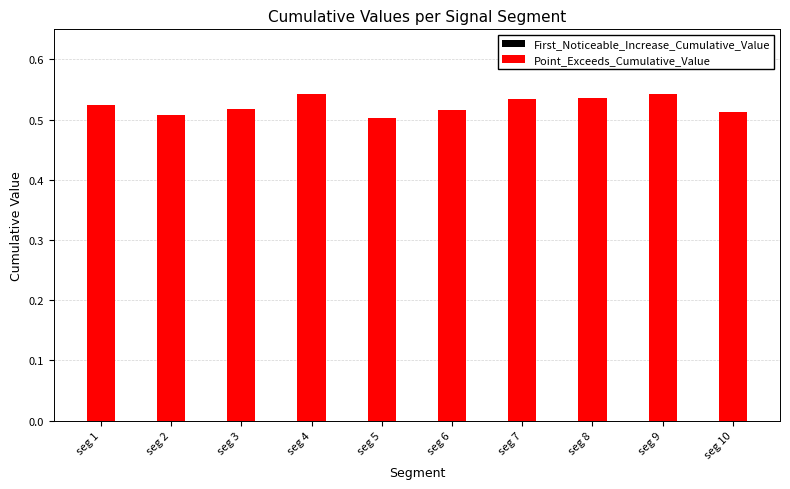

Rank the series by their maximum value, from highest to lowest.

Point_Exceeds_Cumulative_Value, First_Noticeable_Increase_Cumulative_Value